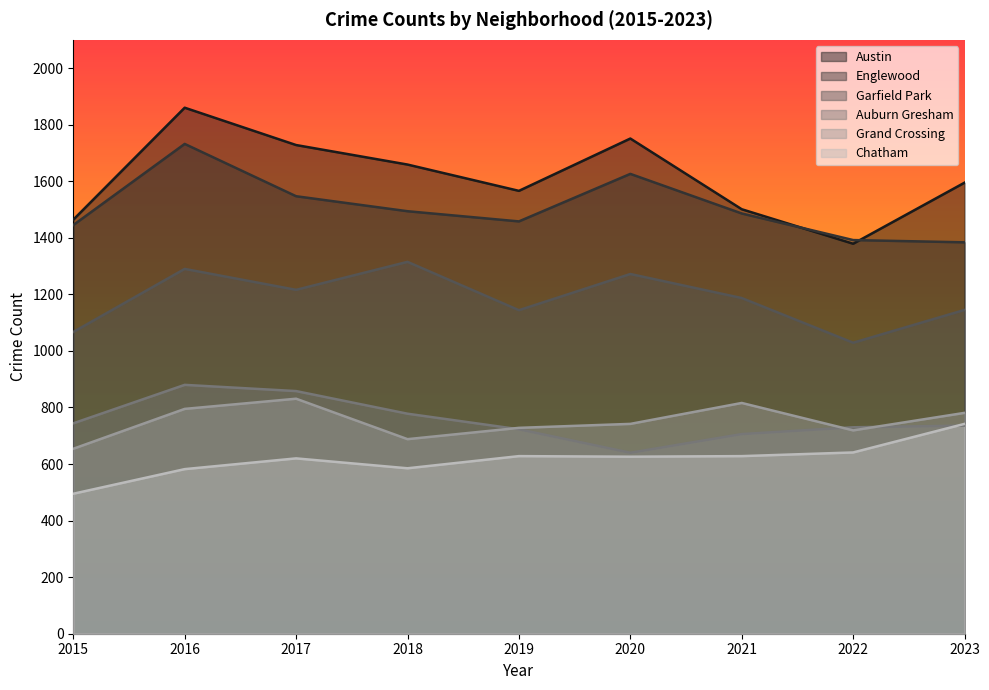

True or false: Chatham has a value of 628 at 2019.

True